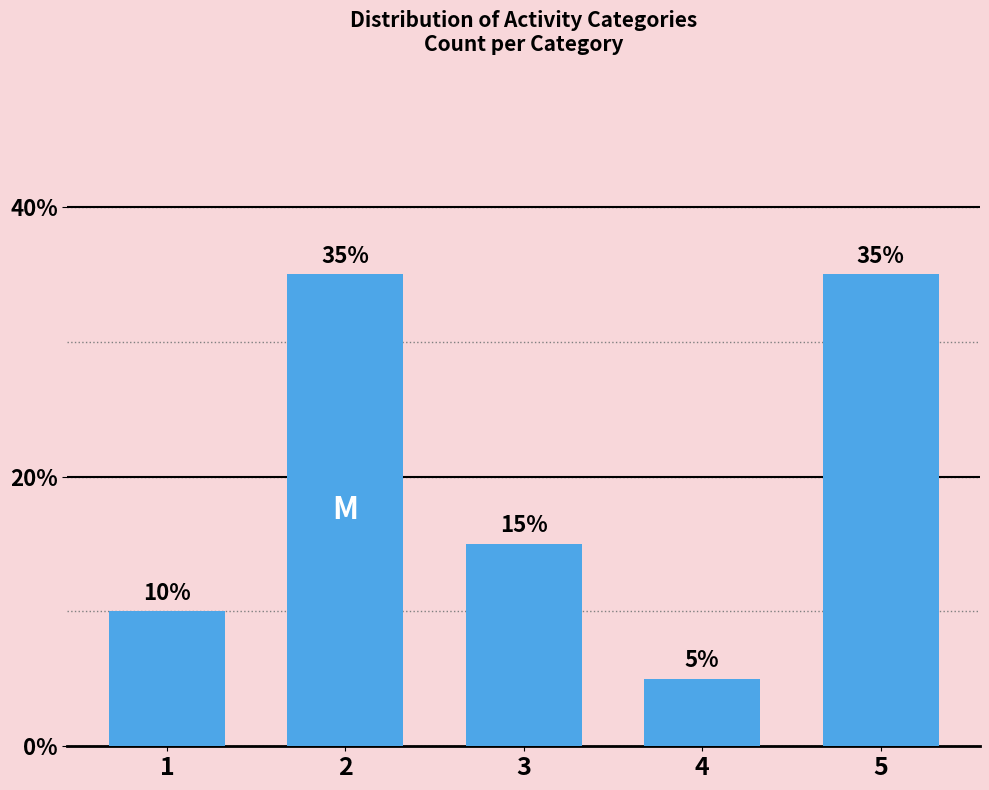

What is the value of the 5th bar from the left?

35